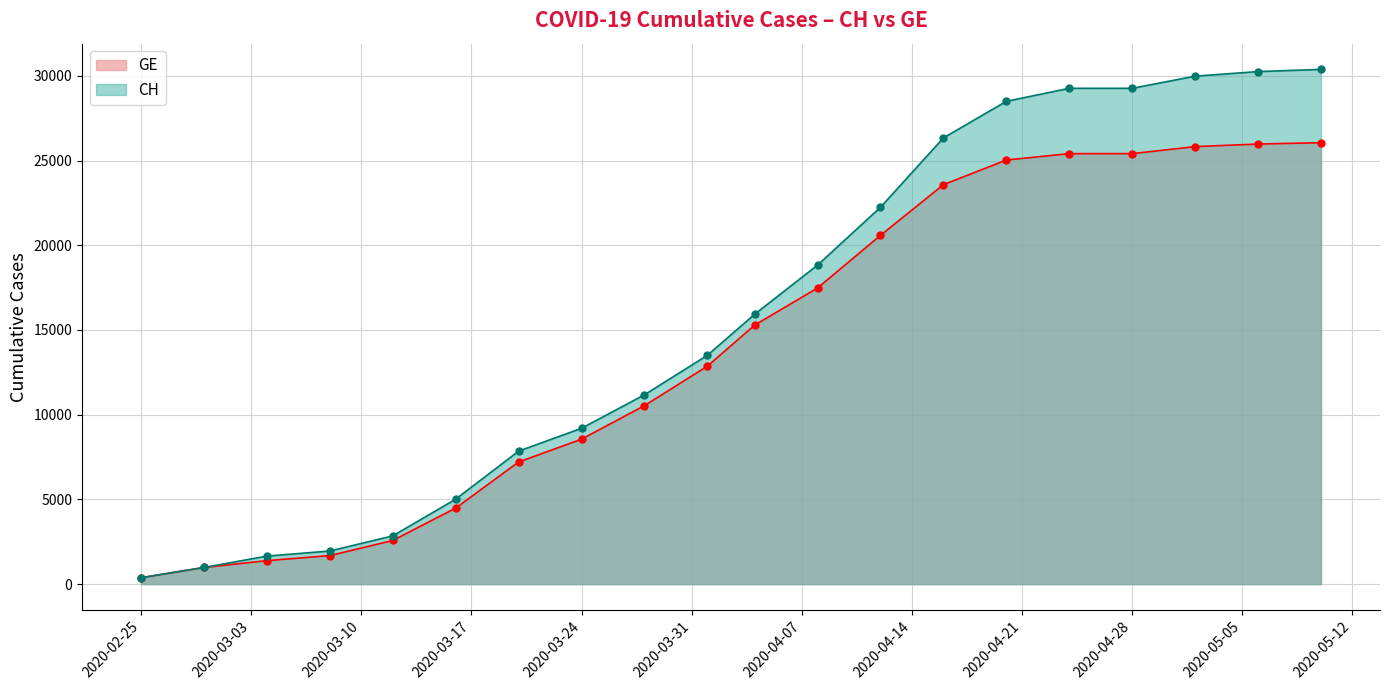

Reading left to right, transcribe all the data shown in this chart.

CH: 375	981	1652	1952	2845	5012	7847	9196	11175	13505	15926	18827	22242	26336	28496	29264	29264	29981	30251	30380
GE: 375	981	1384	1681	2574	4485	7205	8554	10533	12863	15284	17476	20583	23574	25031	25408	25408	25822	25974	26053